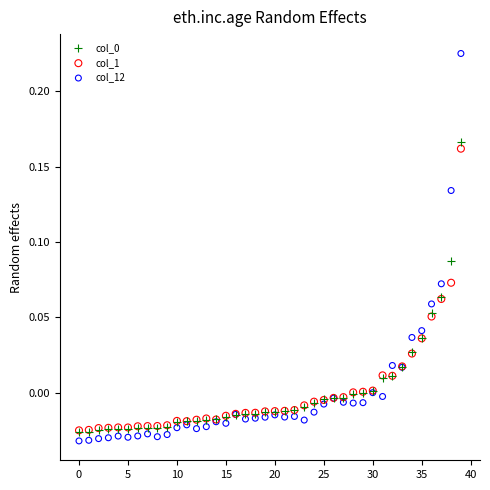

Which series has the largest Y range (max minus min)?

col_12